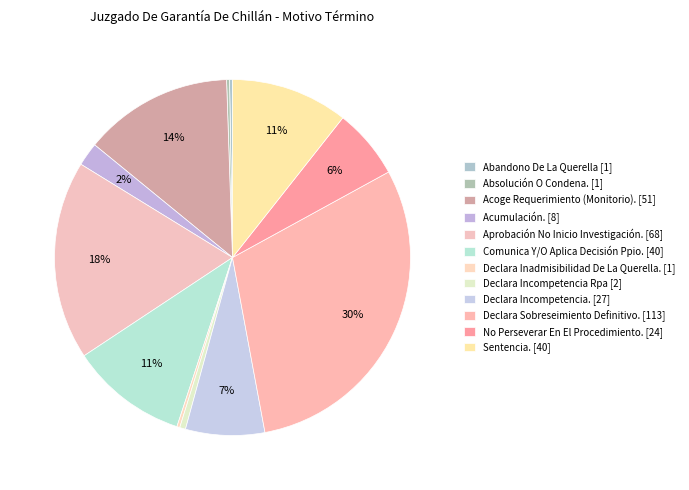

What is the change in value from Aprobación No Inicio Investigación. to Declara Inadmisibilidad De La Querella.?

-67